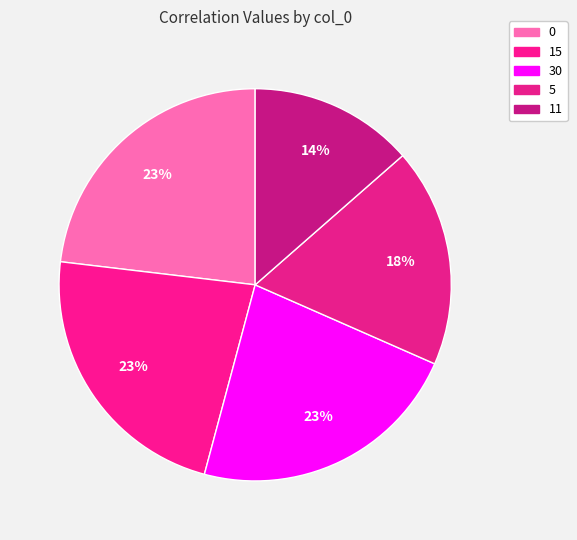

Is it true that 30 is 13% of the pie?

False